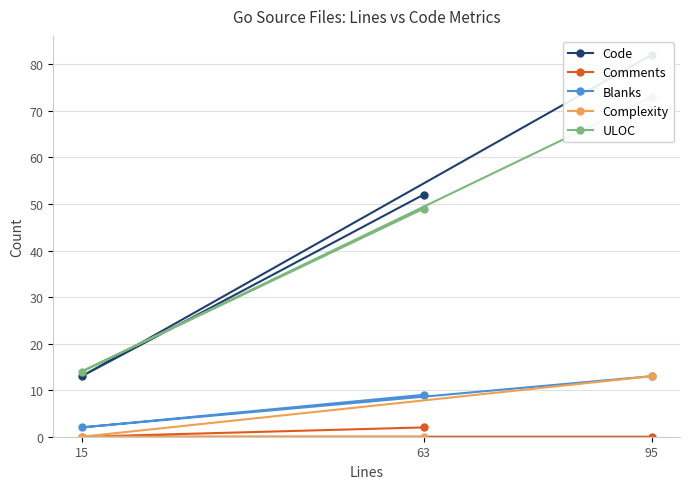

True or false: Blanks has a value of 4 at 95.

False